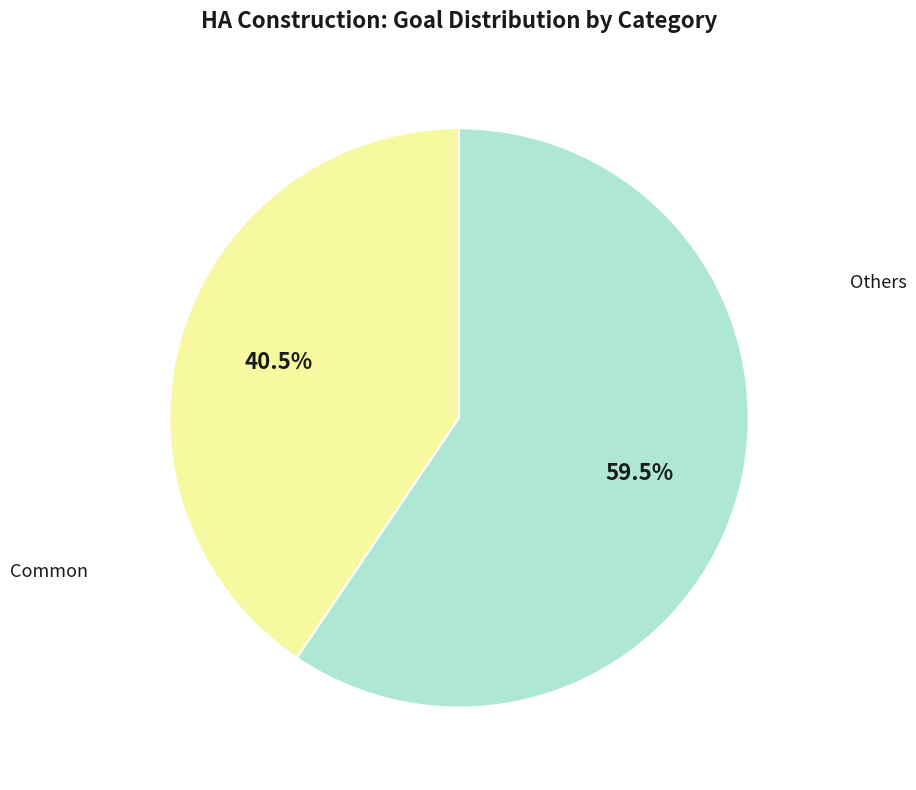

Is there any slice that represents more than half of the pie?

Yes